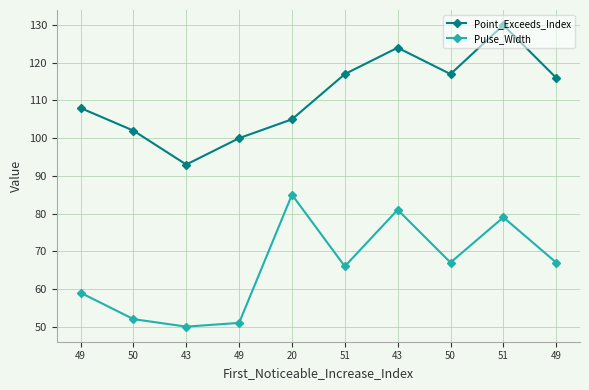

At which category does Point_Exceeds_Index reach its first local valley?

43